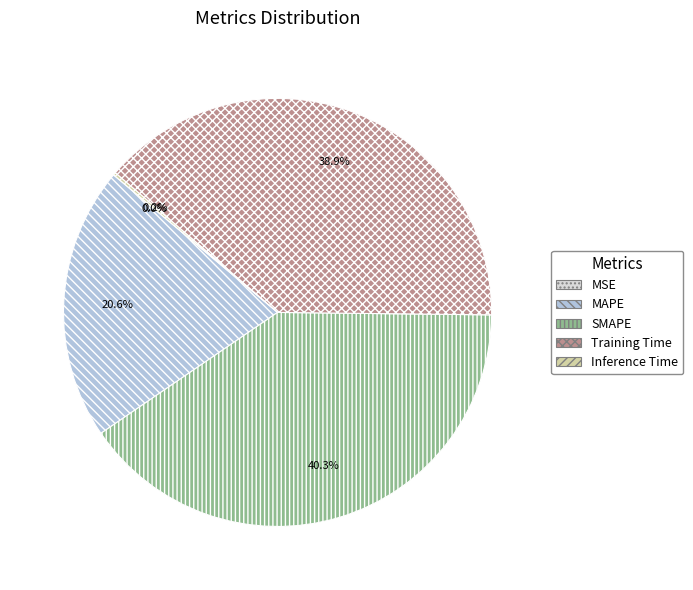

True or false: Training Time accounts for 39% of the total.

True